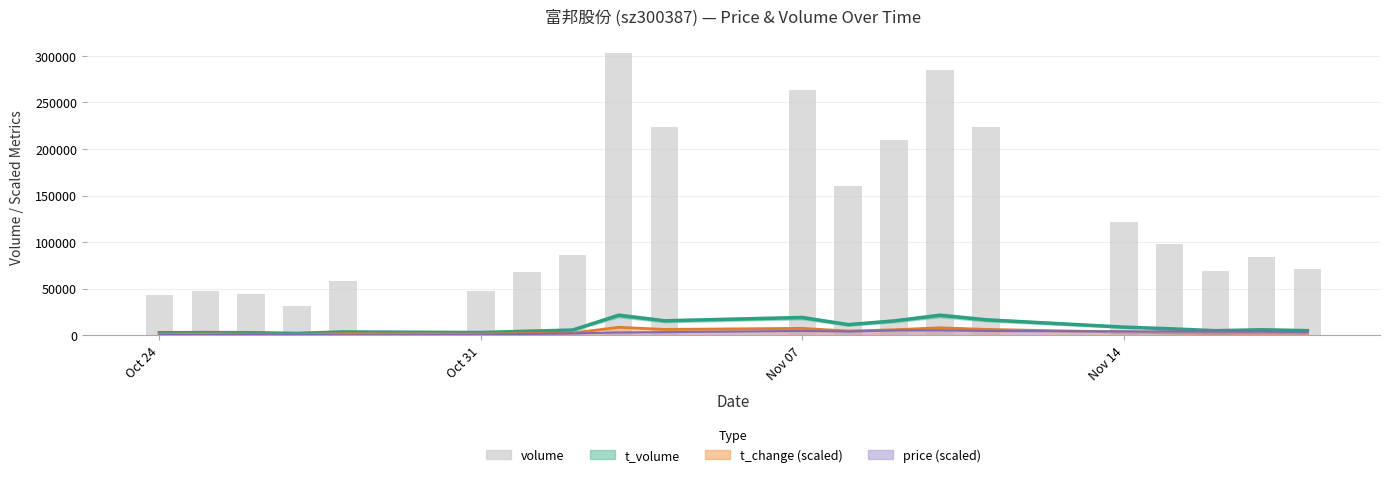

What is the difference between the maximum and second lowest values in the t_volume series?

18702